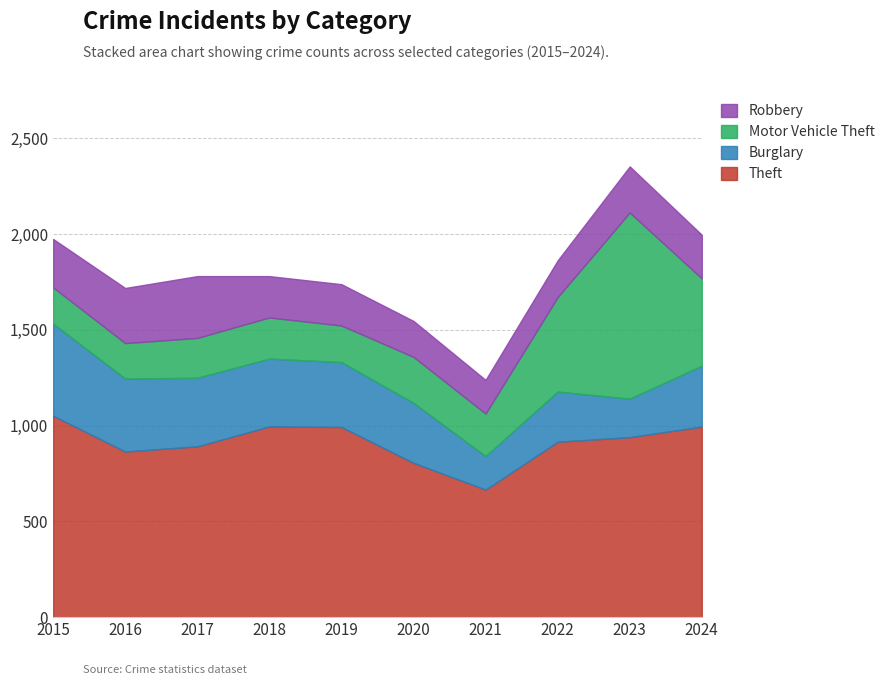

Between 2020 and 2019, which is larger?

2019